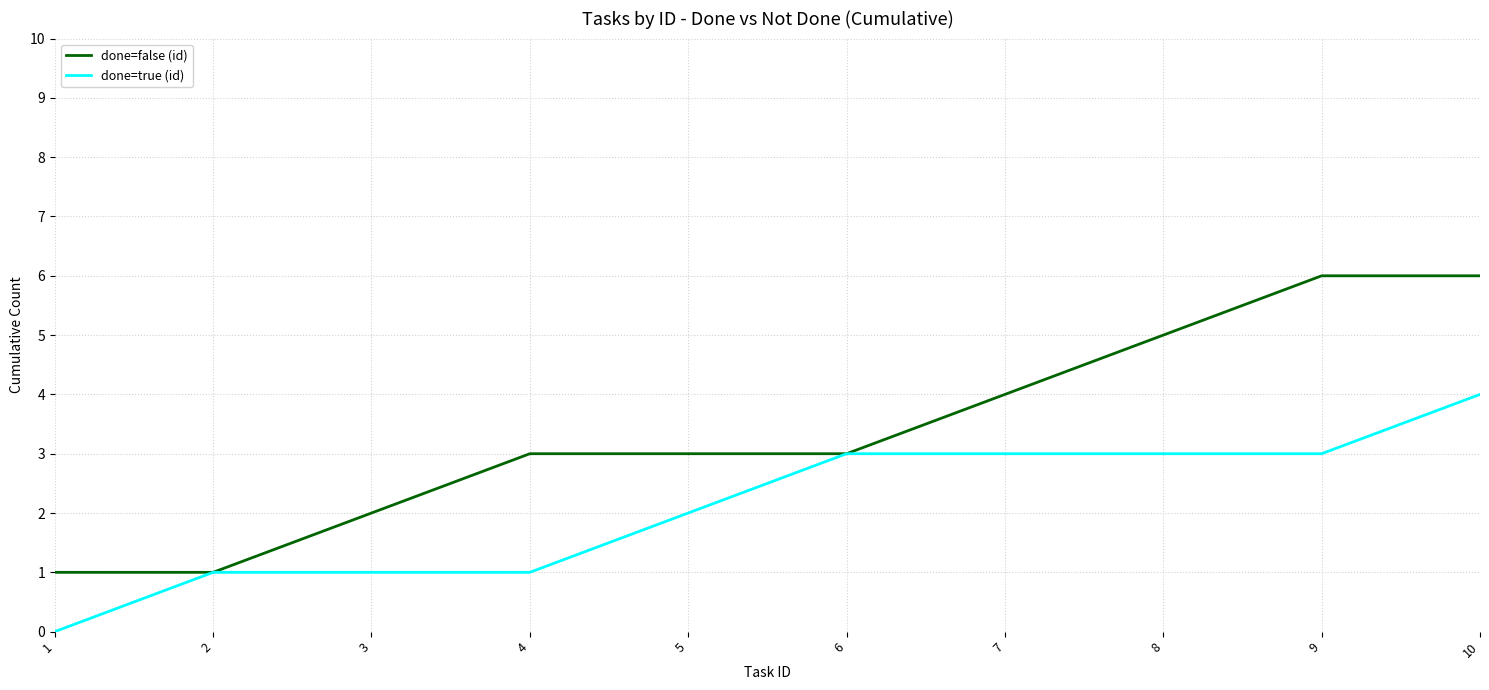

Count the done=true (id) values in the range 1 to 3.

8